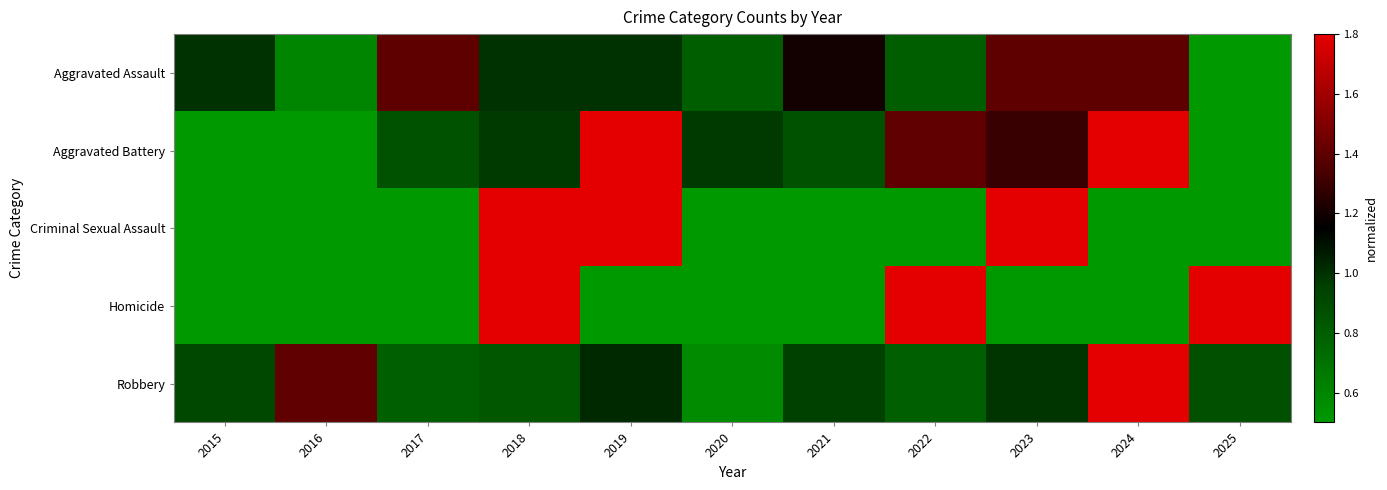

What is the greatest value displayed?

4.4